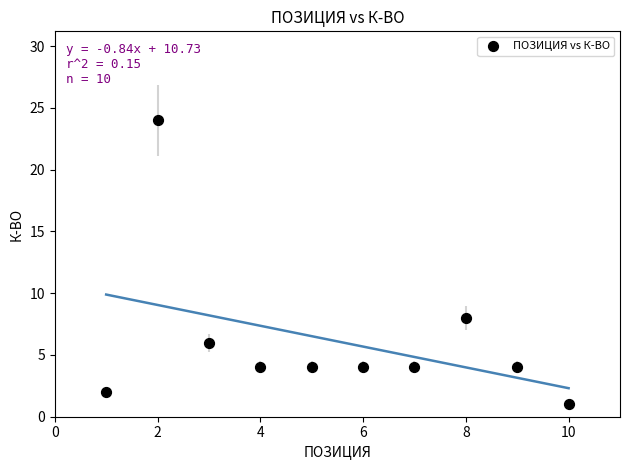

What is the average X value?

6